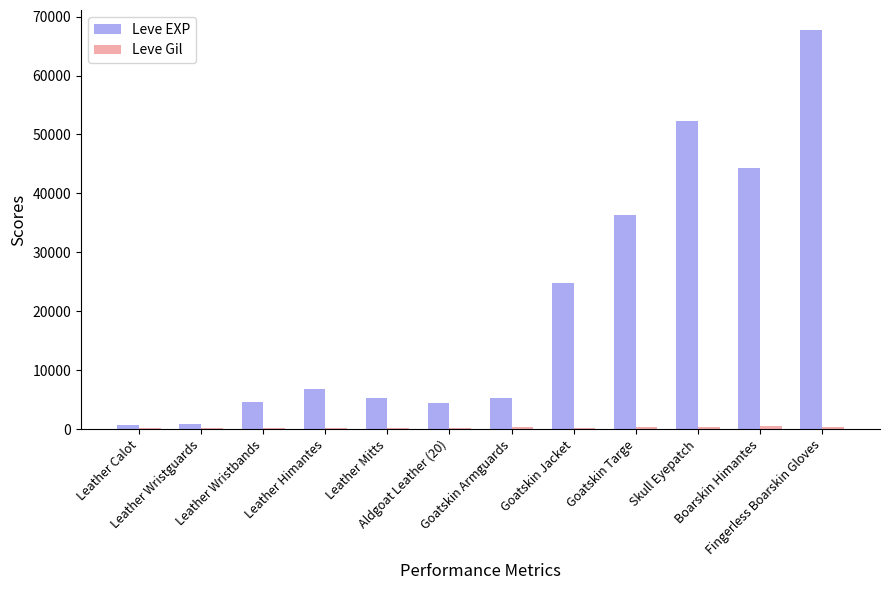

What is the maximum value shown in the chart?

67730